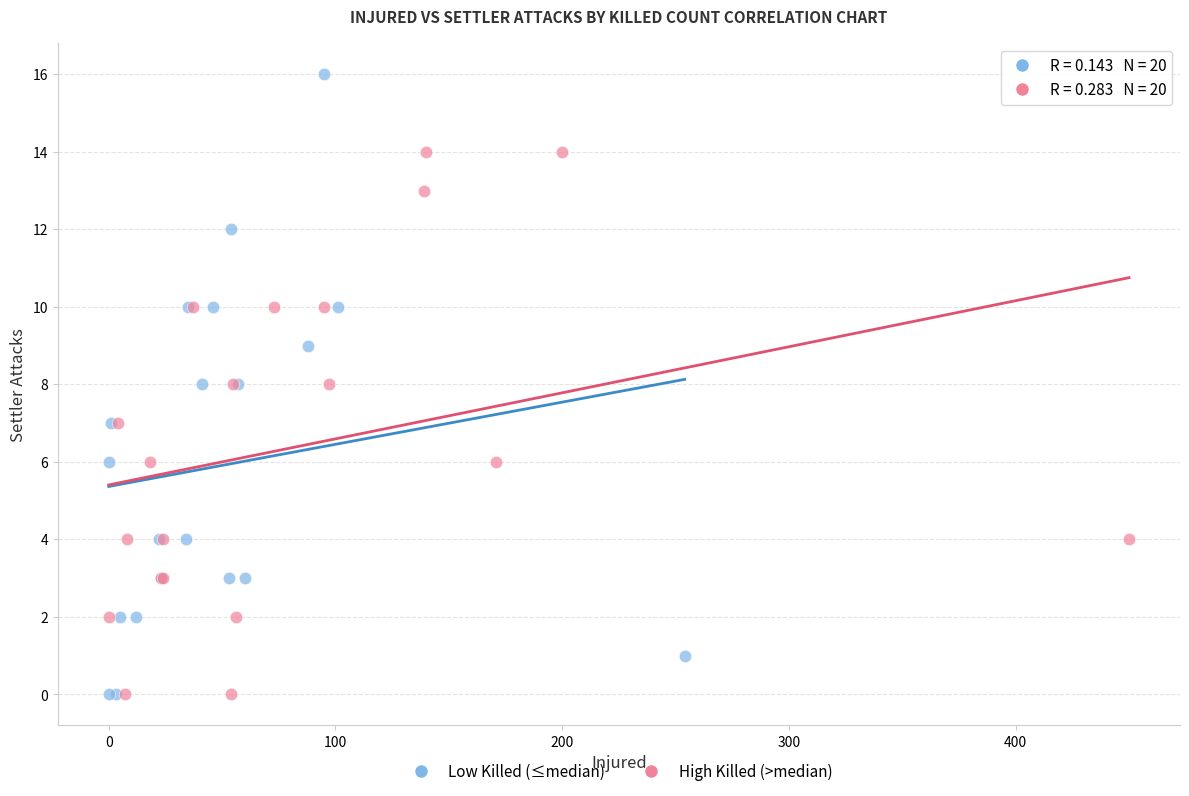

Which series has the widest spread of Y values?

Low Killed (≤median)